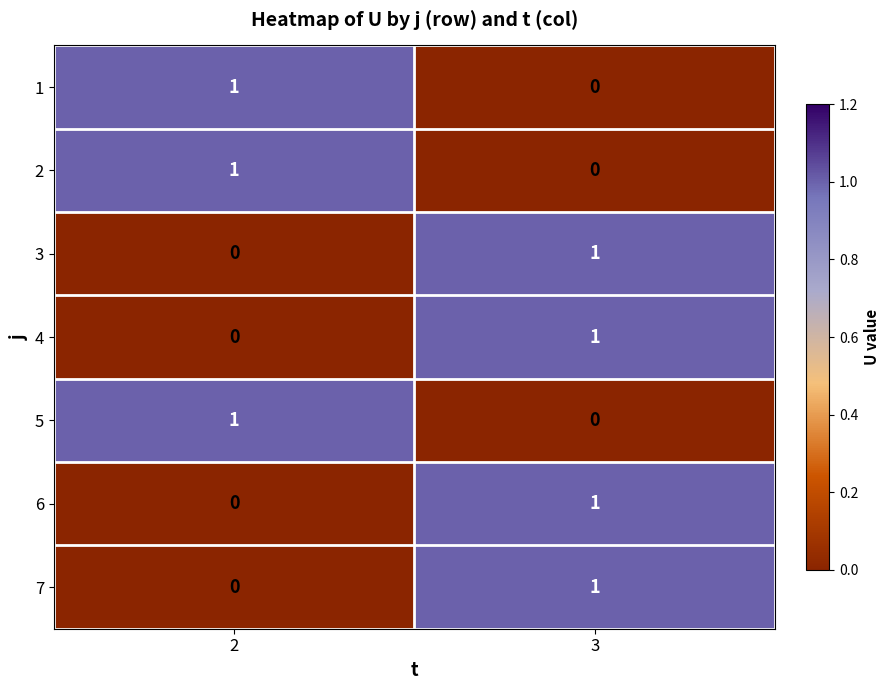

What is the total value across all series at 2?

3